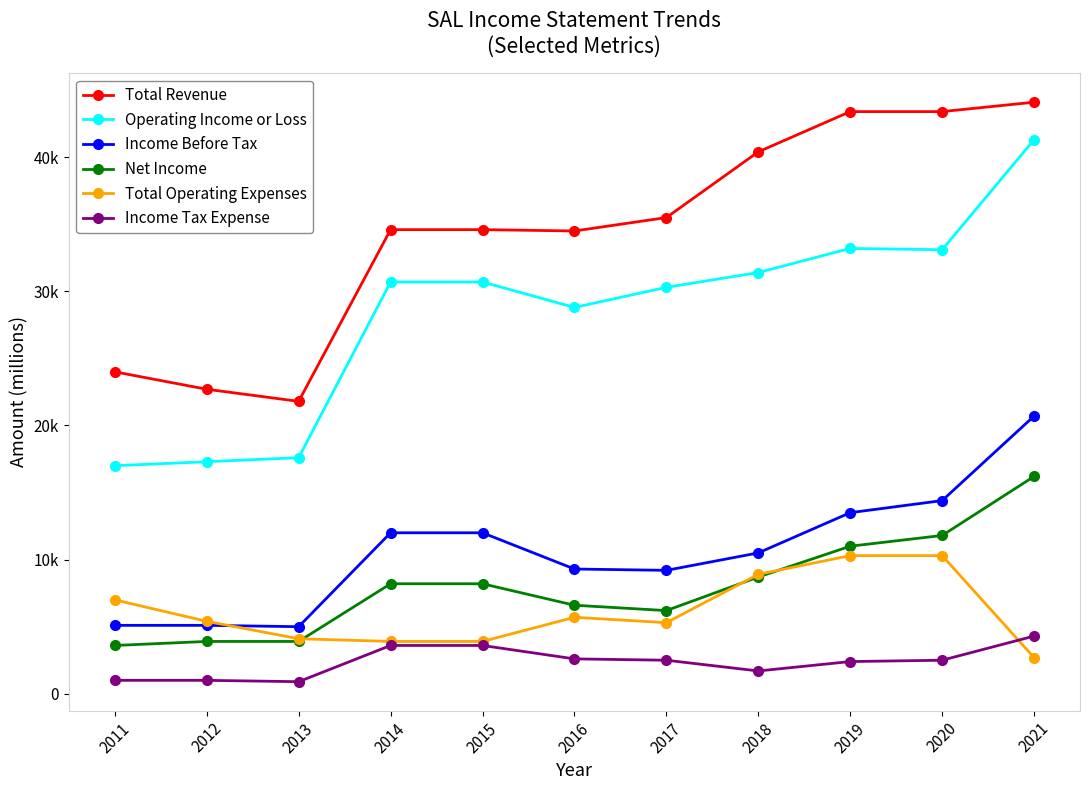

What are all the series names shown in the legend?

Total Revenue, Operating Income or Loss, Income Before Tax, Net Income, Total Operating Expenses, Income Tax Expense